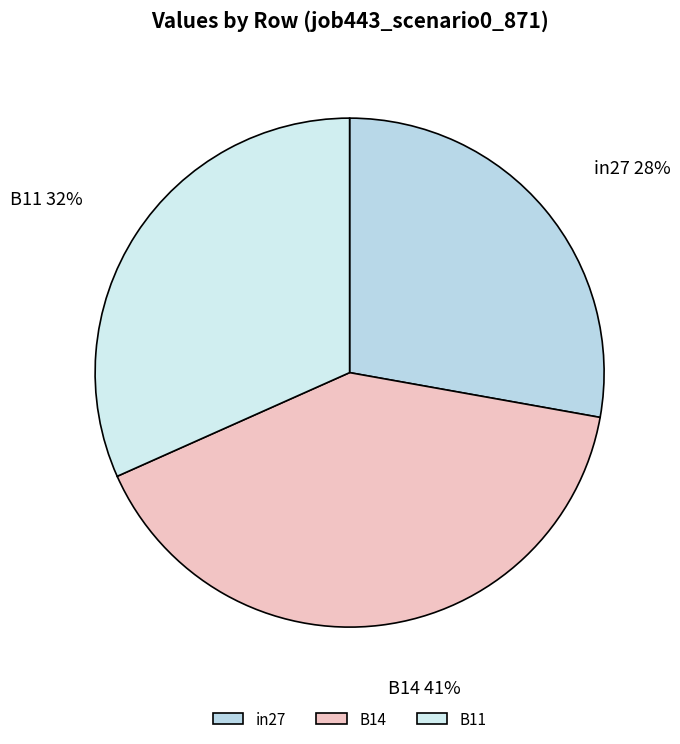

To the nearest percent, what is the difference between the B14 and in27 slice percentages?

13%